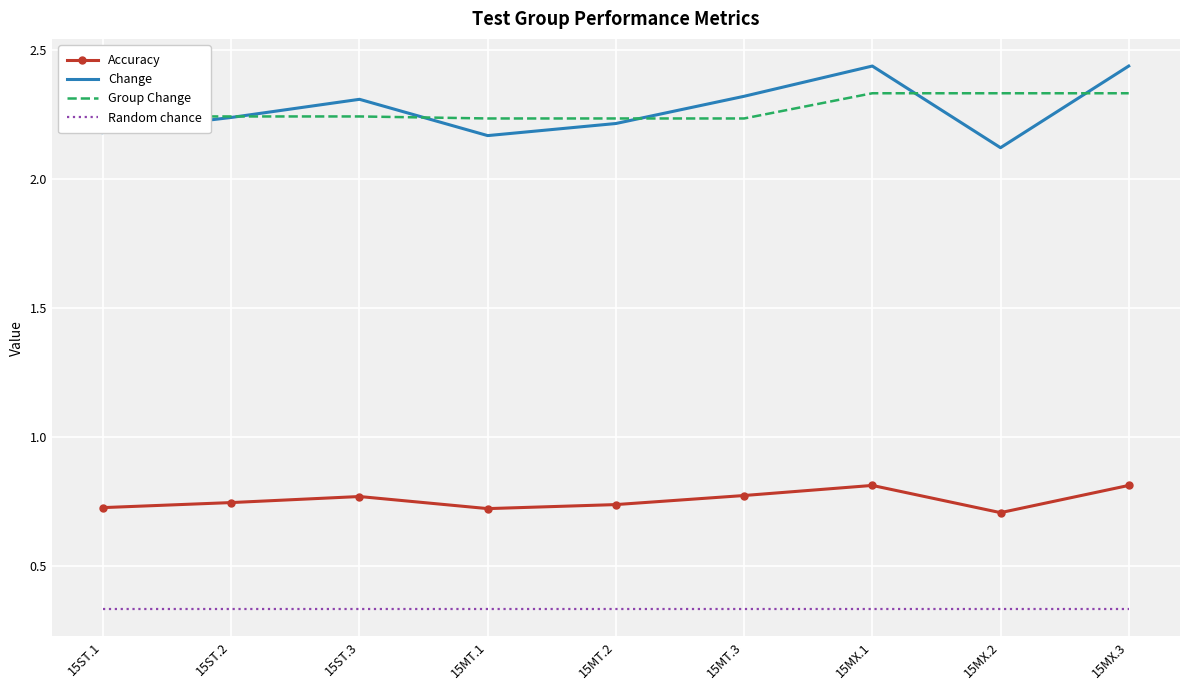

True or false: Accuracy and Change cross at least once.

False